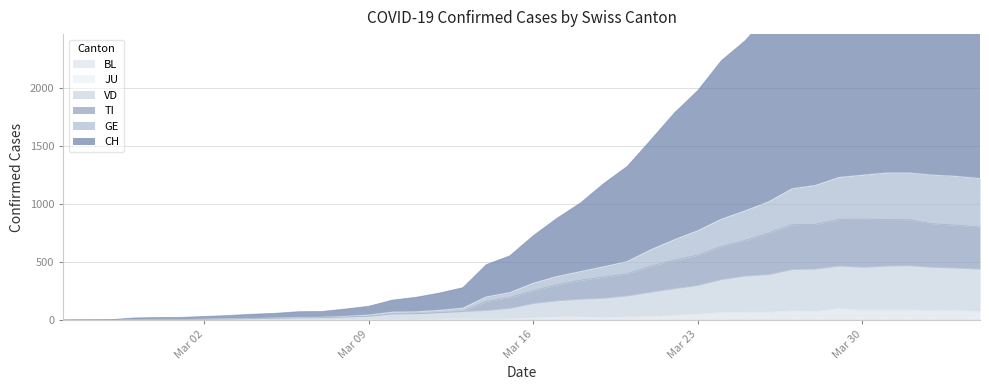

At which category does VD reach its first local valley?

Mar 30